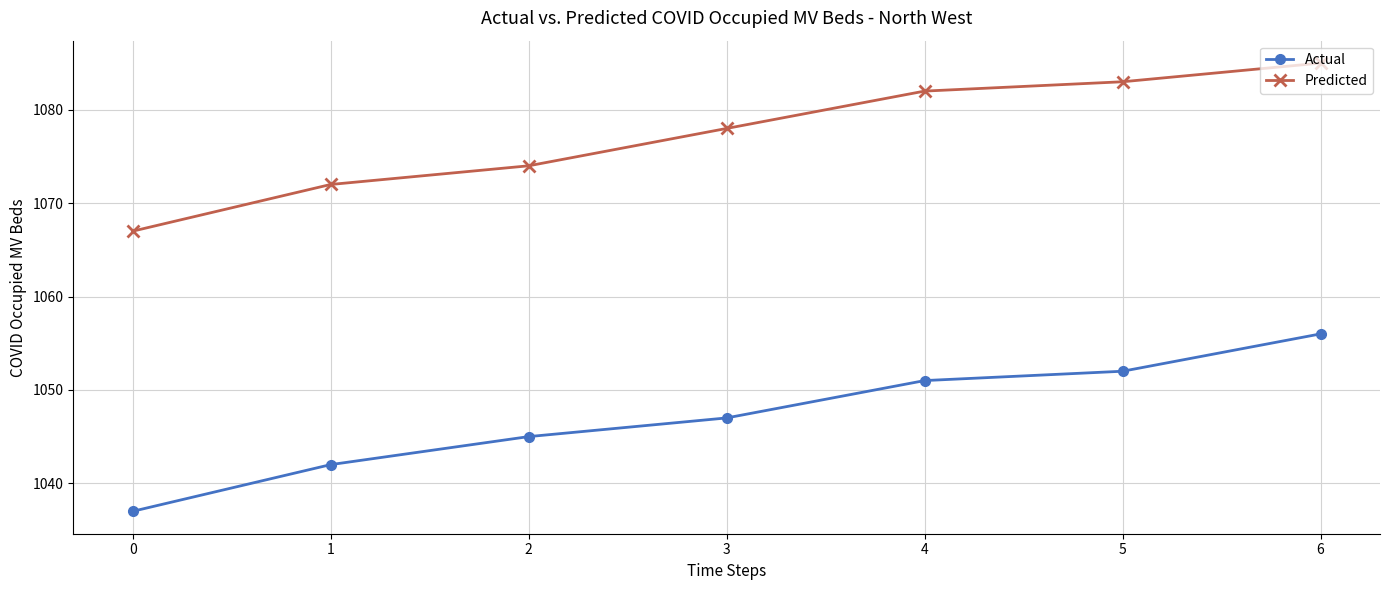

Is the value of Actual at 1 greater than the value of Predicted at 4?

No